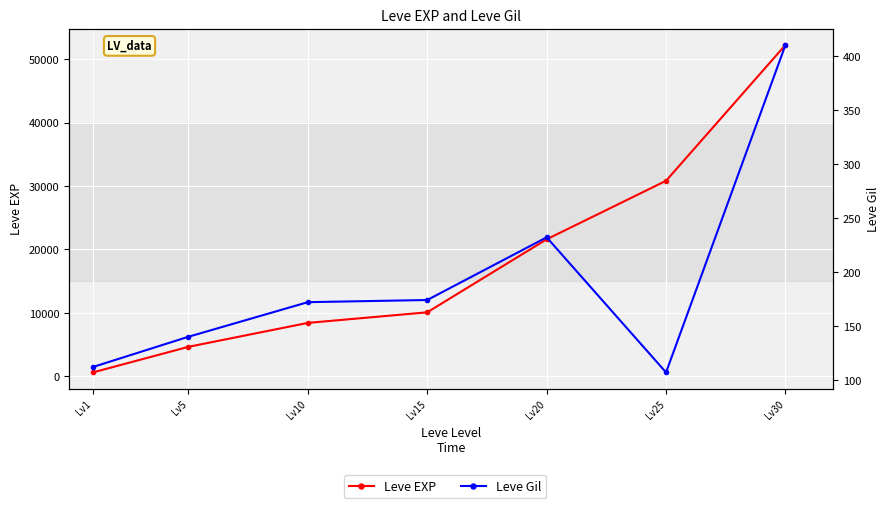

What is the value of the Leve EXP point at the 6th from the left?

30820